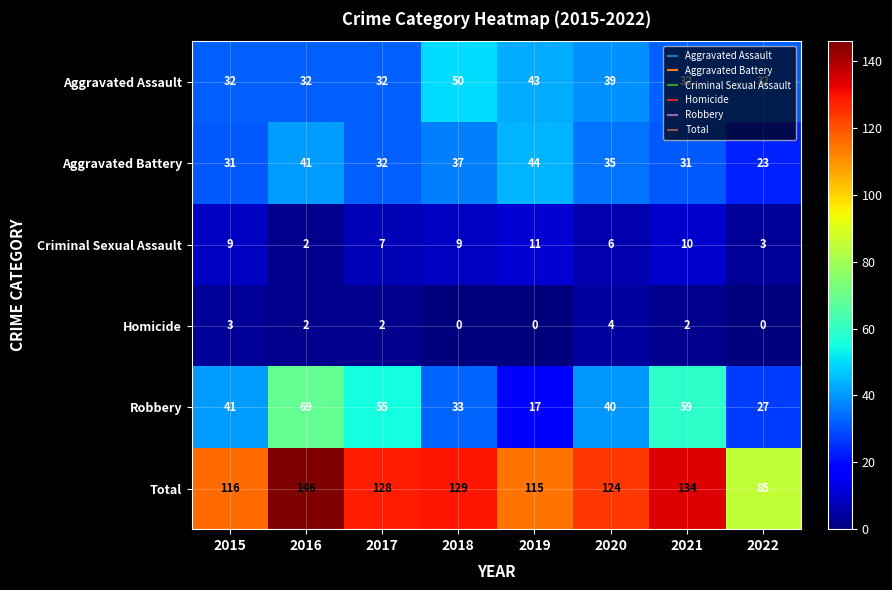

The value of Homicide at 2021 is 3. True or false?

False